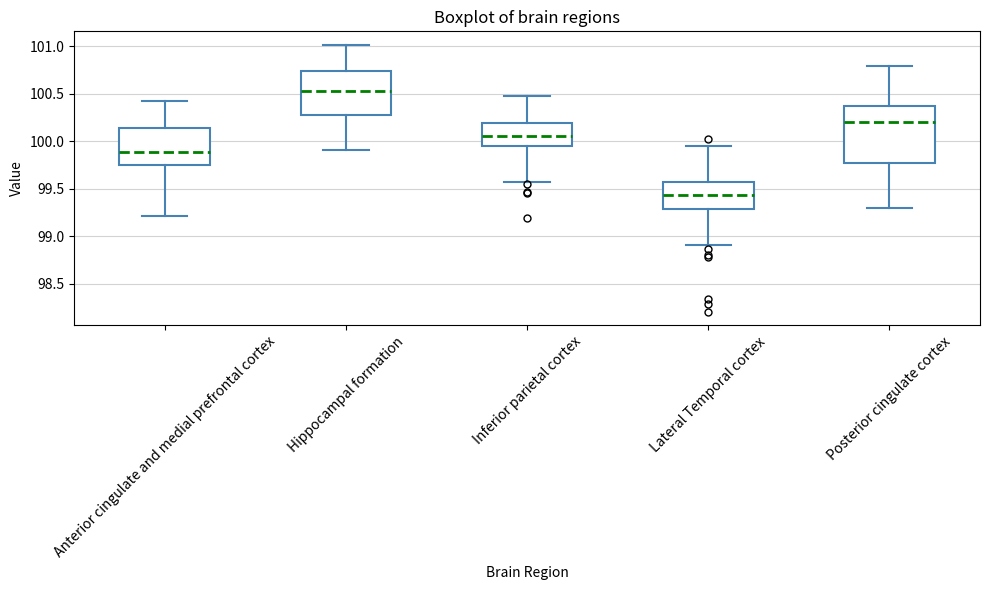

Reading left to right, transcribe this box plot: for each box, give where its median line is, the range the box spans, and where its two whiskers end, as read against the y-axis. The values are not printed on the chart, so give them approximately, as read against the axis.

Anterior cingulate and medial prefrontal cortex: median 99.90, box 99.75 to 100.15, whiskers 99.20 to 100.45
Hippocampal formation: median 100.55, box 100.30 to 100.75, whiskers 99.90 to 101.00
Inferior parietal cortex: median 100.05, box 99.95 to 100.20, whiskers 99.55 to 100.50
Lateral Temporal cortex: median 99.45, box 99.30 to 99.55, whiskers 98.90 to 99.95
Posterior cingulate cortex: median 100.20, box 99.75 to 100.35, whiskers 99.30 to 100.80